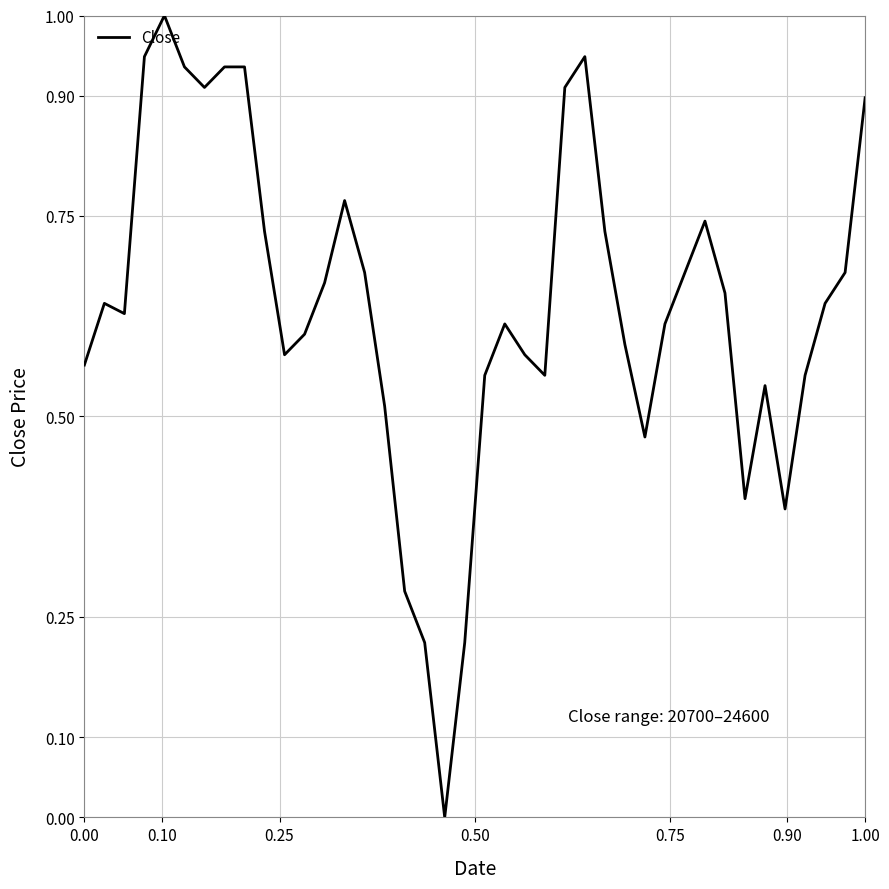

What is the maximum value shown in the chart?

1.0